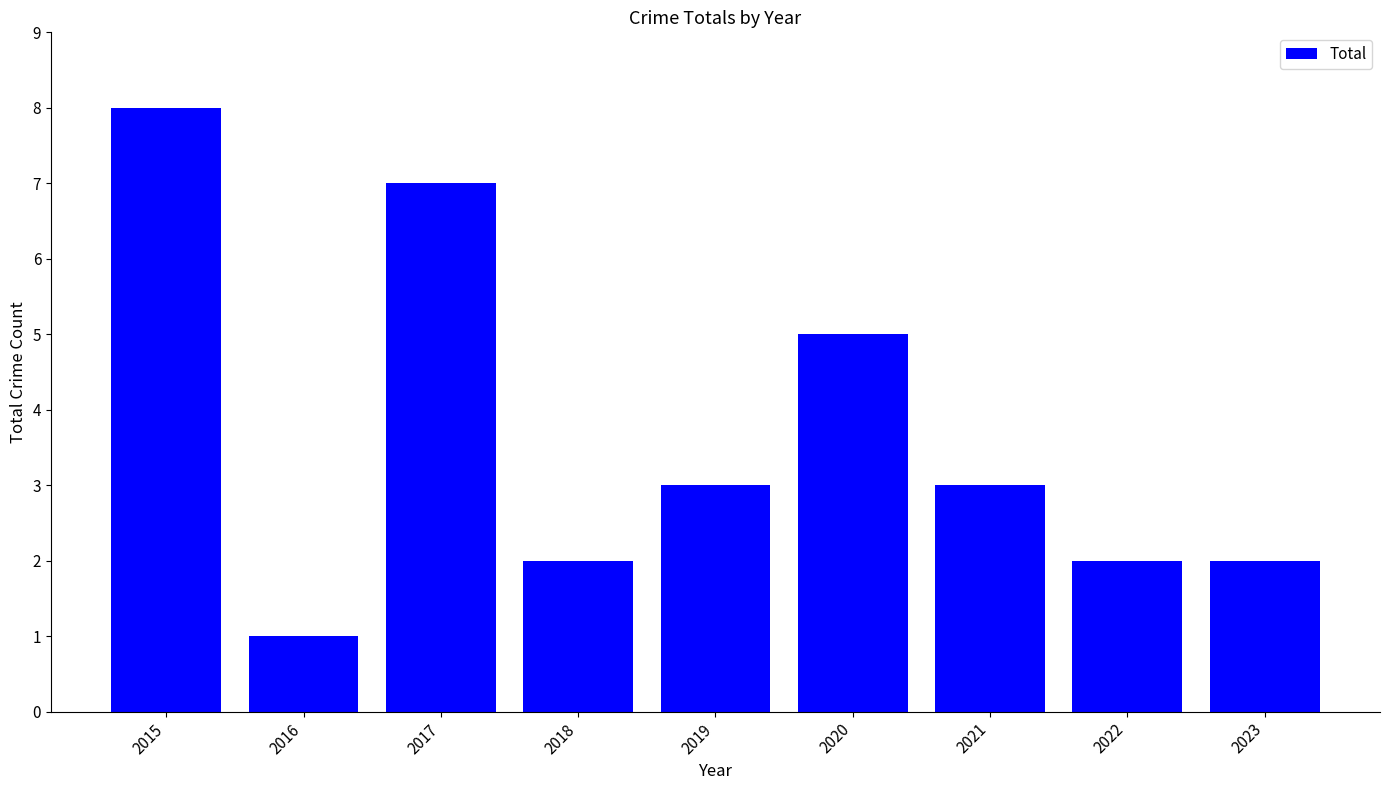

Reading left to right, list all the values displayed in this chart.

2015=8	2016=1	2017=7	2018=2	2019=3	2020=5	2021=3	2022=2	2023=2